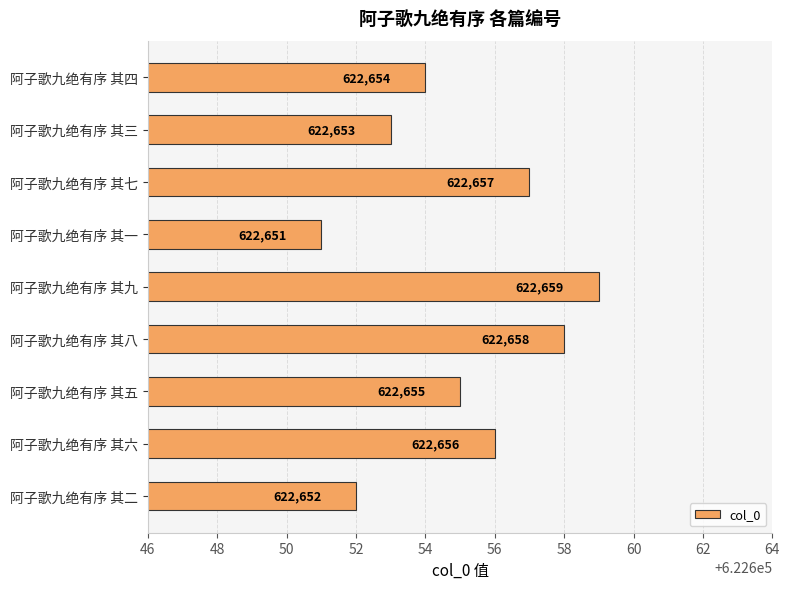

Is it true that the value at 阿子歌九绝有序 其二 is 622652?

True